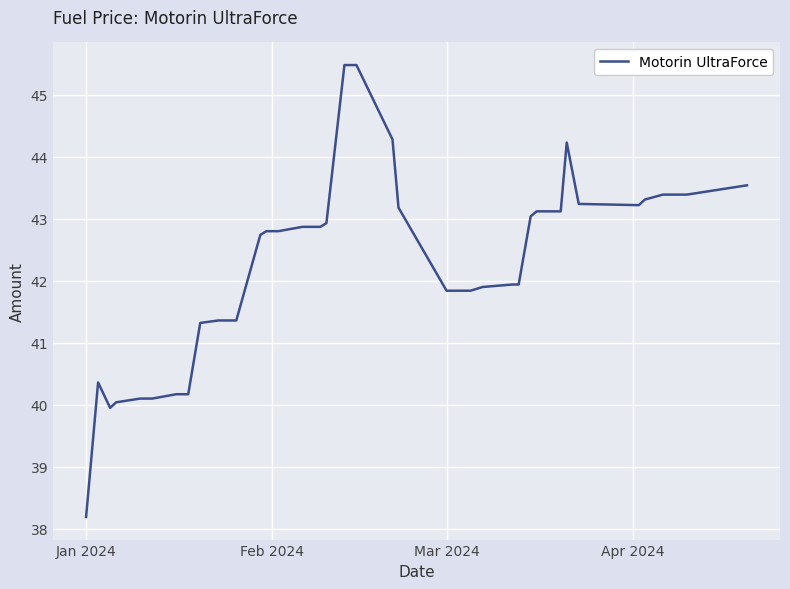

What is the difference between the maximum and minimum values?

7.3